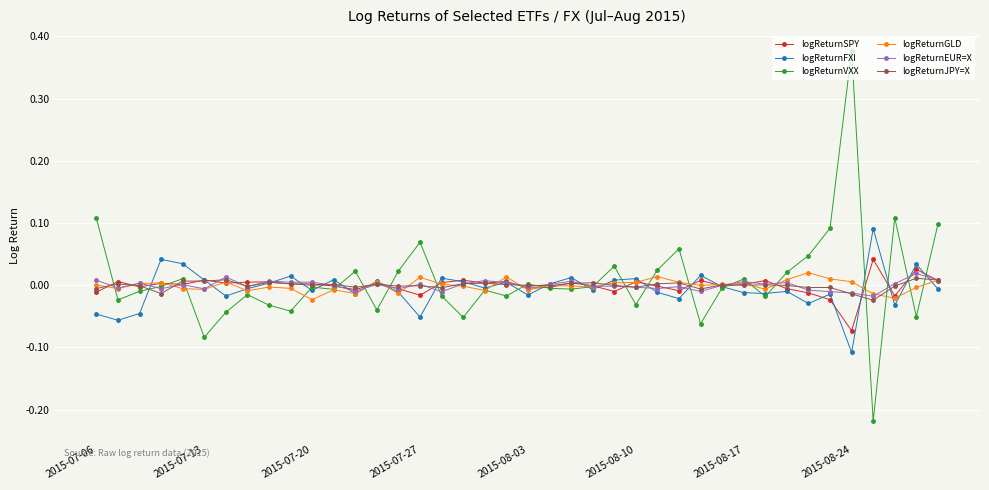

True or false: logReturnFXI has more than 0 points higher than both neighbors.

True